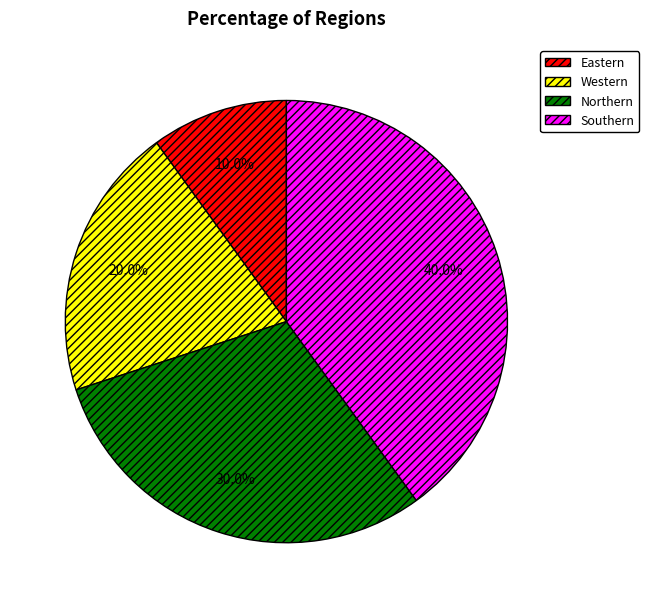

True or false: Eastern accounts for 10% of the total.

True